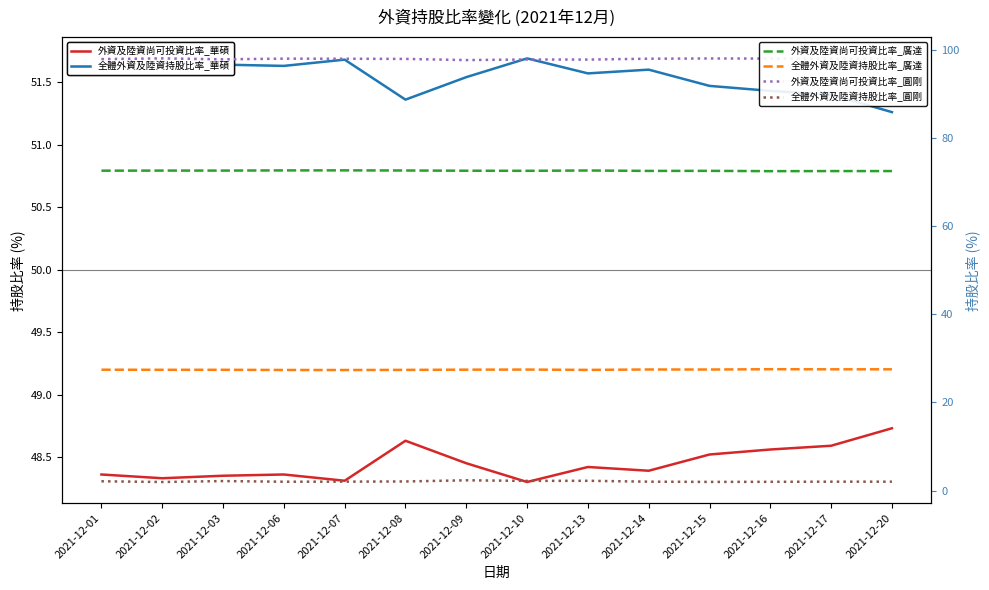

Which has a higher value, 2021-12-13 or 2021-12-08?

2021-12-08